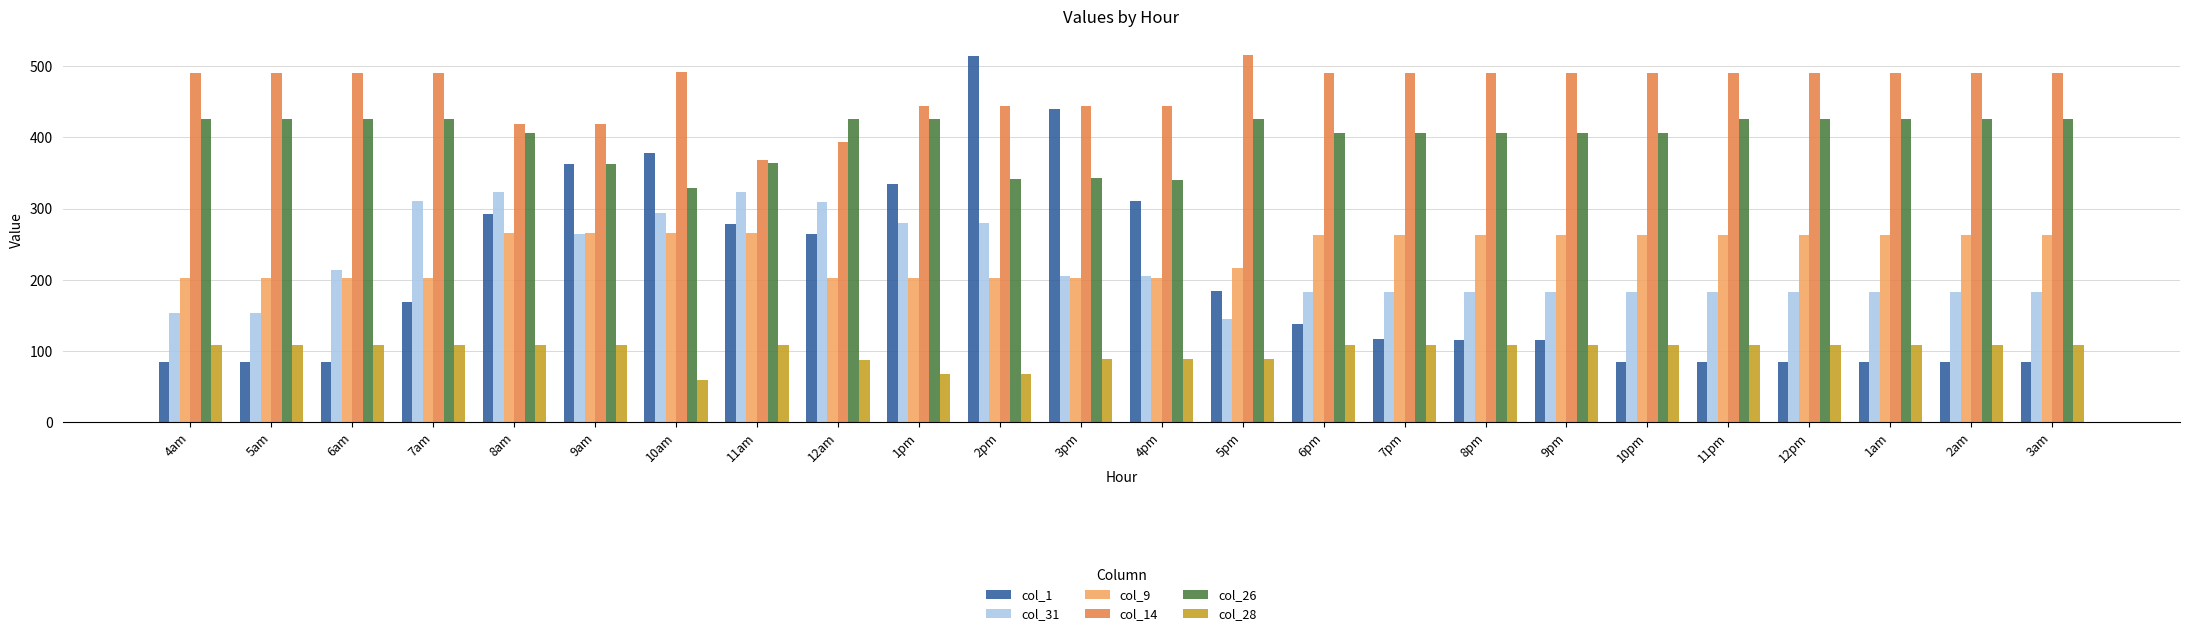

What is the label of the 17th bar from the left?

8pm